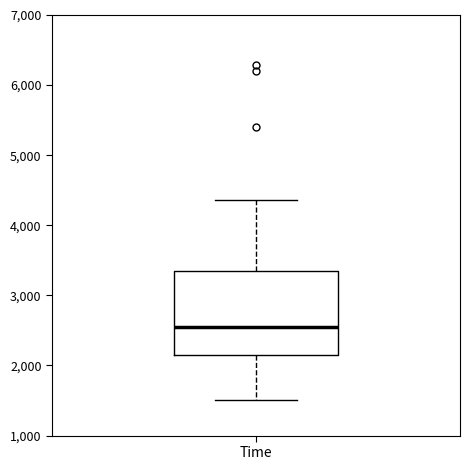

Transcribe this box plot: give where the median line is, the range the box spans, and where the two whiskers end, as read against the y-axis. The values are not printed on the chart, so give them approximately, as read against the axis.

median 2600, box 2200 to 3300, whiskers 1500 to 4400